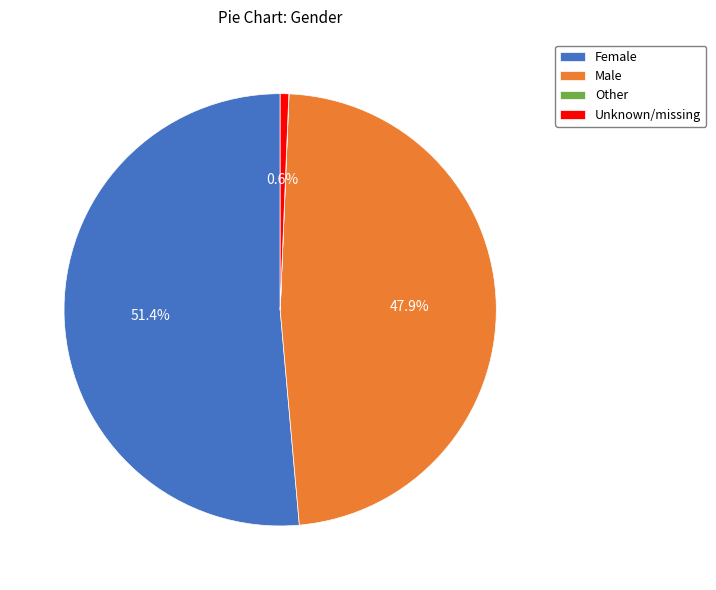

Is there a majority slice in this chart?

Yes